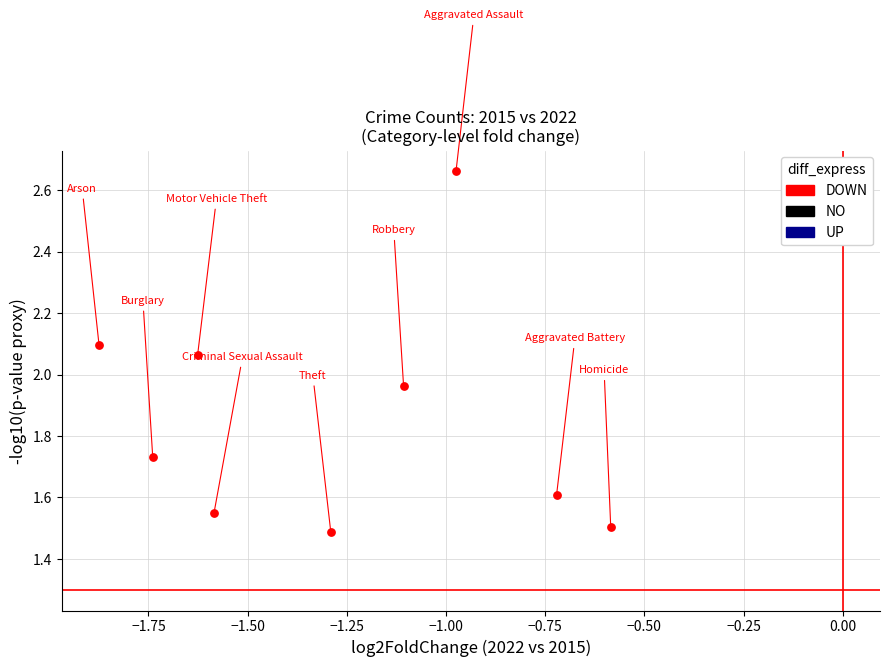

What is the average X value?

-1.3